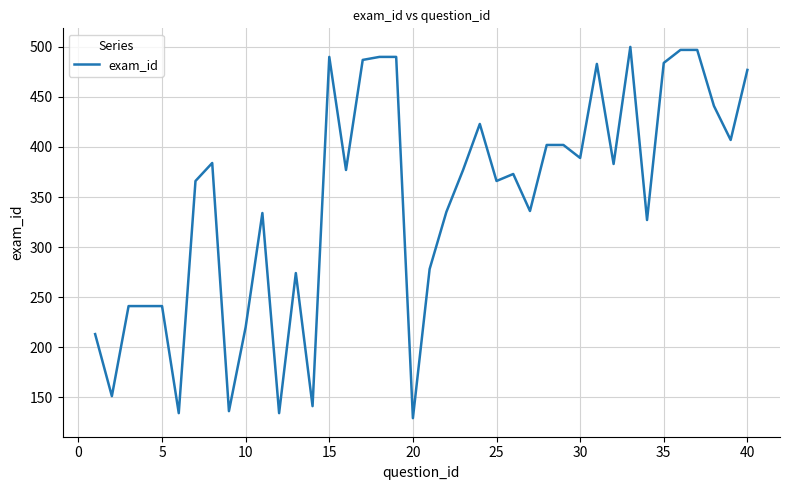

What is the minimum value shown in the chart?

129